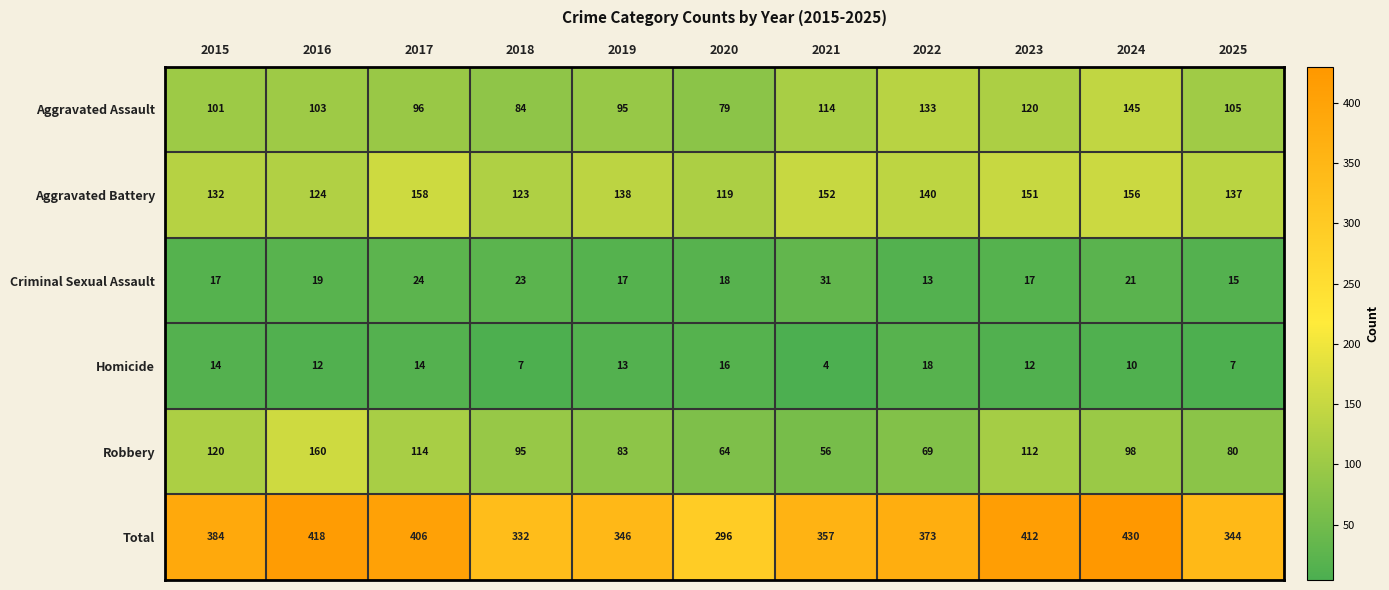

At which category is the sum across all series the highest?

2024